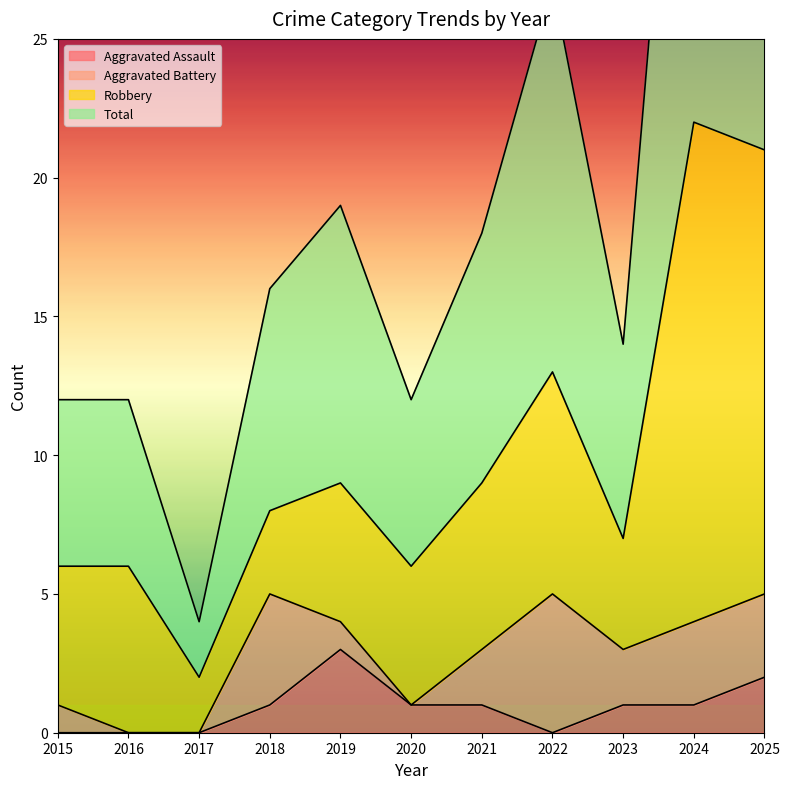

The Aggravated Assault series shows 0 at 2016. True or false?

True